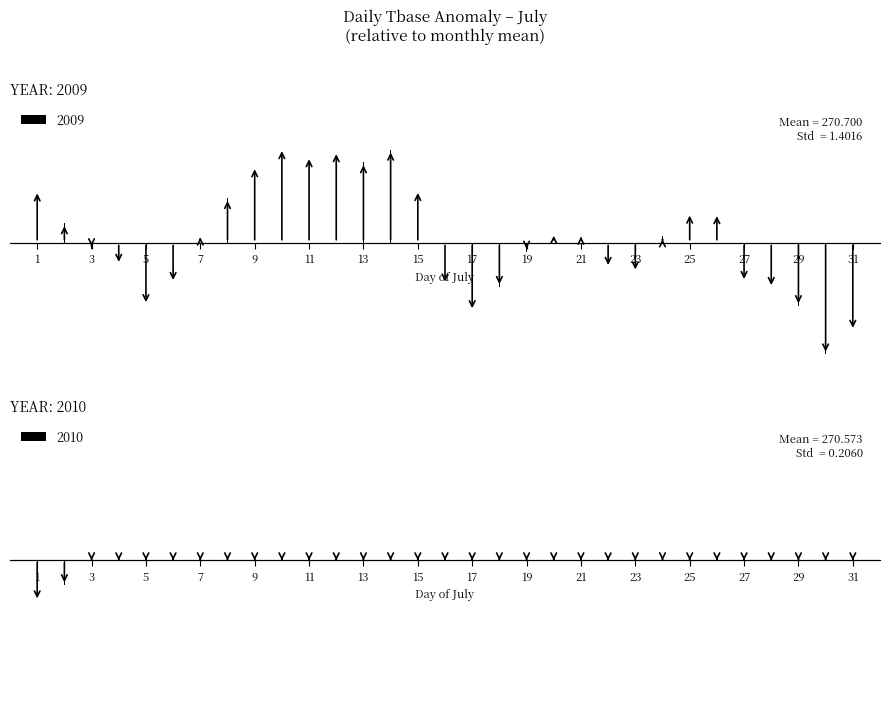

The value of 2009 at 26 is 0.7. True or false?

True